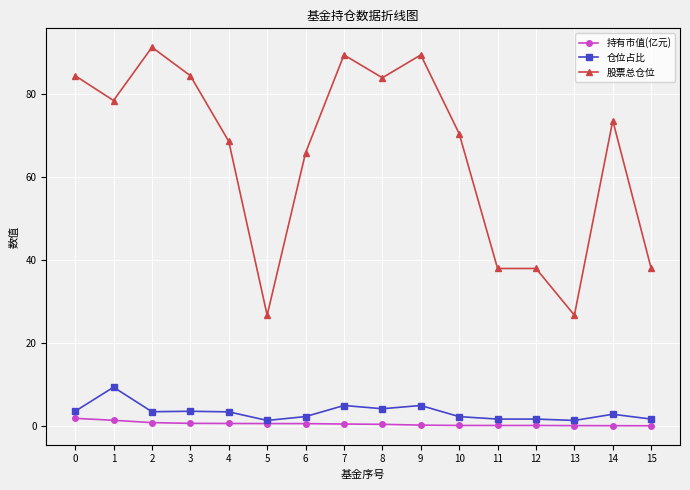

Does the chart have visible grid lines?

Yes